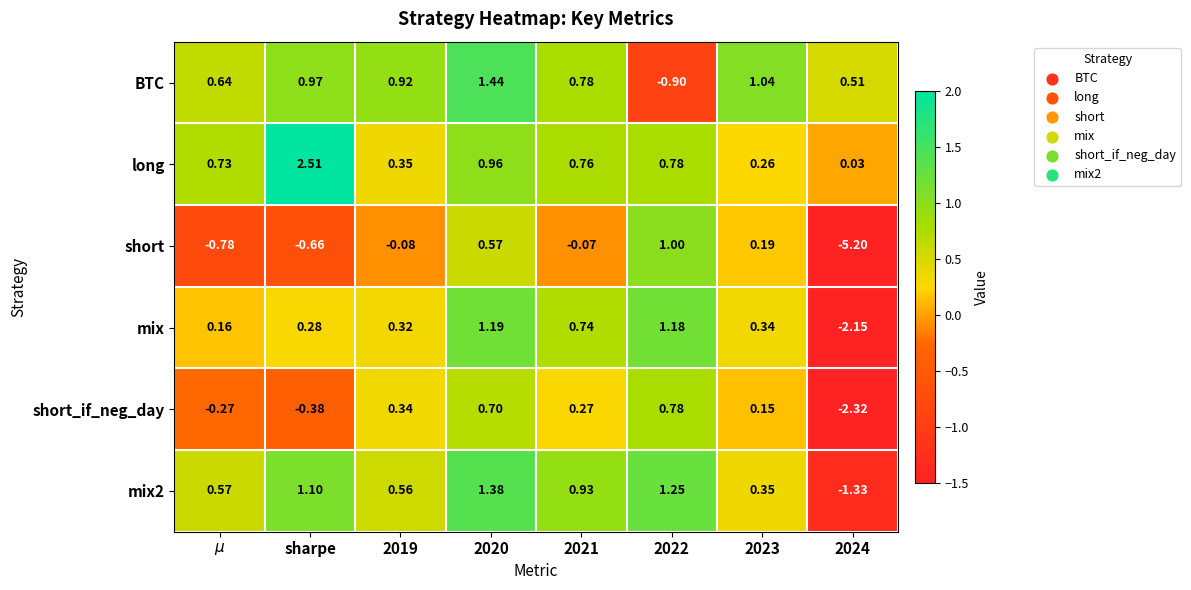

Between sharpe and 2021, which series saw the biggest shift?

long